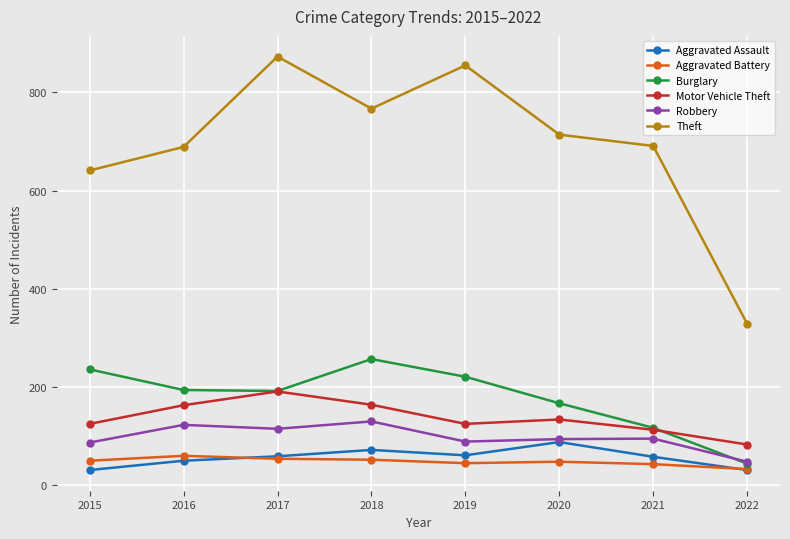

What is the maximum value shown in the chart?

873